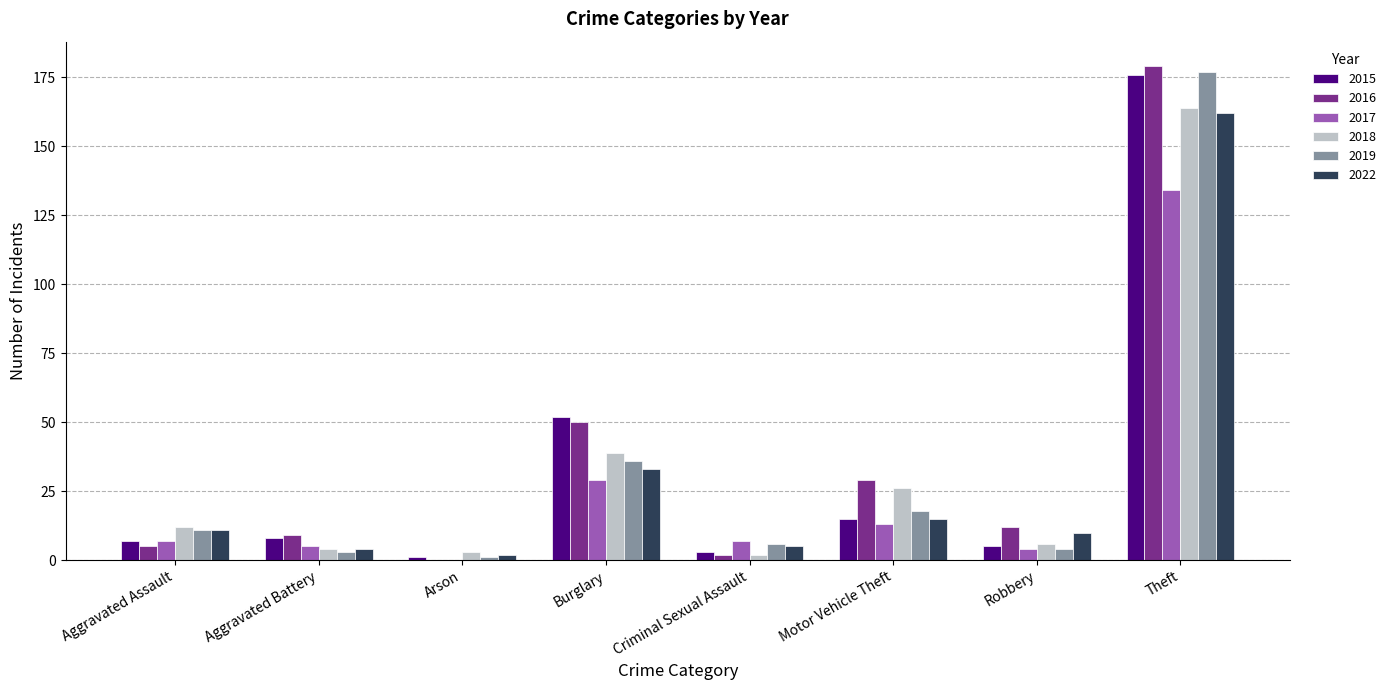

Between Aggravated Assault and Motor Vehicle Theft, which series saw the biggest shift?

2016